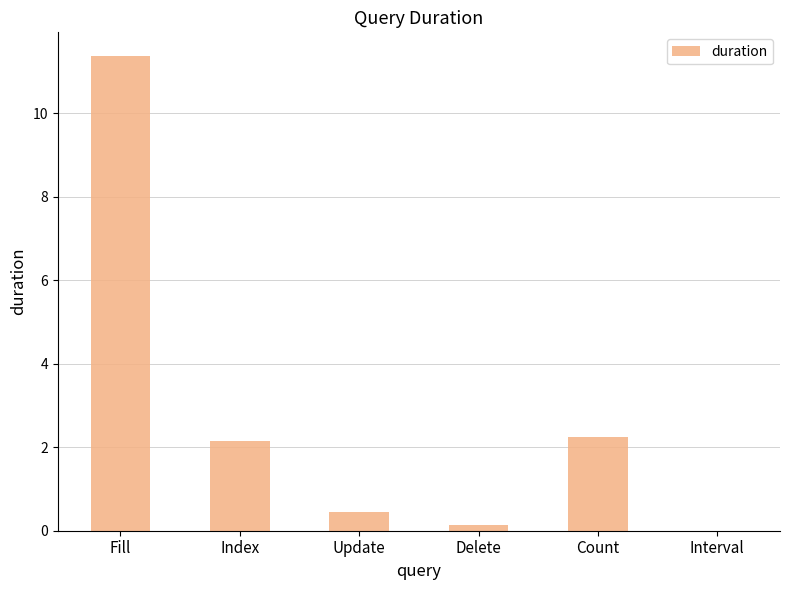

Which category has the highest value across all series?

Fill